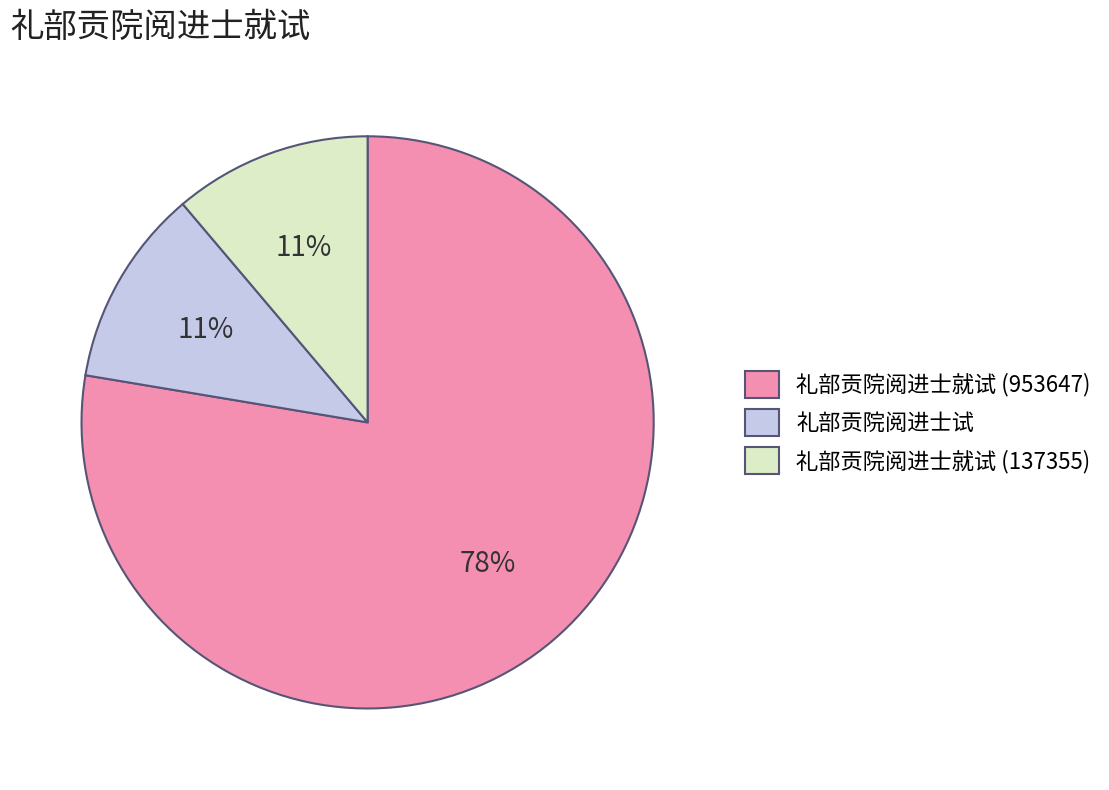

Do 礼部贡院阅进士试 and 礼部贡院阅进士就试 (137355) together represent more than half of the pie?

No